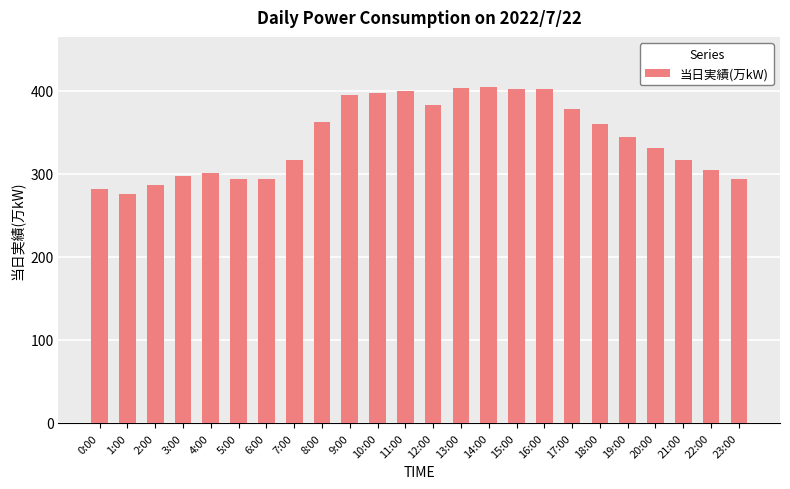

What is the label of the 21st bar from the left?

20:00